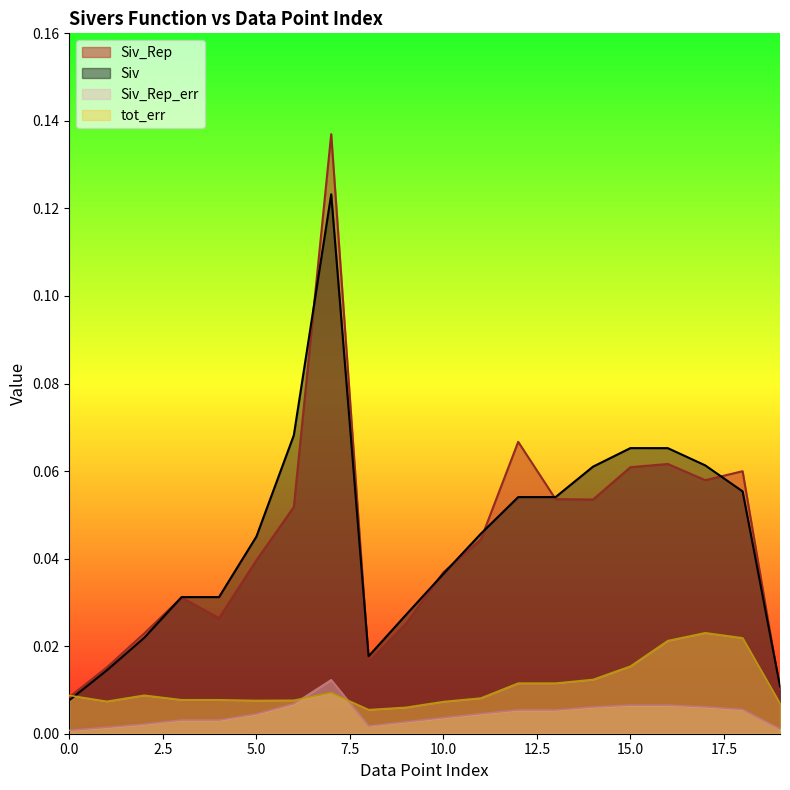

Reading right to left, what are all the values shown in this chart?

Siv_Rep: 0.0	0.1	0.1	0.1	0.1	0.1	0.1	0.1	0.0	0.0	0.0	0.0	0.1	0.1	0.0	0.0	0.0	0.0	0.0	0.0
Siv: 0.0	0.1	0.1	0.1	0.1	0.1	0.1	0.1	0.0	0.0	0.0	0.0	0.1	0.1	0.0	0.0	0.0	0.0	0.0	0.0
Siv_Rep_err: 0.0	0.0	0.0	0.0	0.0	0.0	0.0	0.0	0.0	0.0	0.0	0.0	0.0	0.0	0.0	0.0	0.0	0.0	0.0	0.0
tot_err: 0.0	0.0	0.0	0.0	0.0	0.0	0.0	0.0	0.0	0.0	0.0	0.0	0.0	0.0	0.0	0.0	0.0	0.0	0.0	0.0